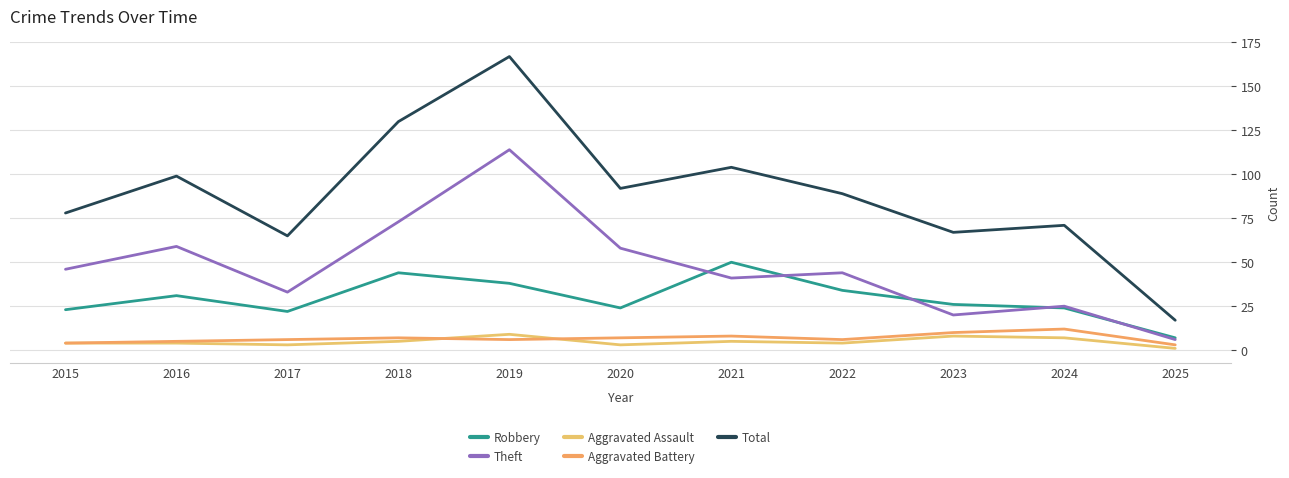

Between 2016 and 2019, which series saw the biggest shift?

Total